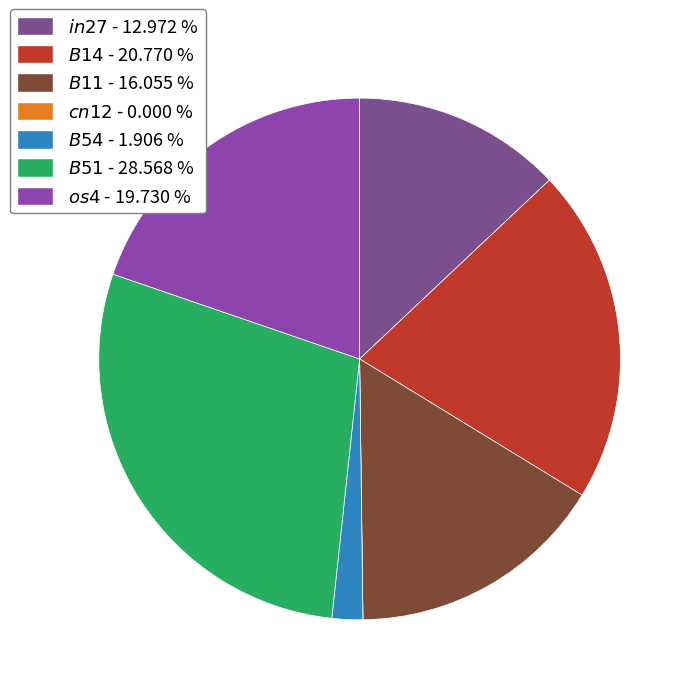

Rank the categories by value from highest to lowest.

B51, B14, os4, B11, in27, B54, cn12